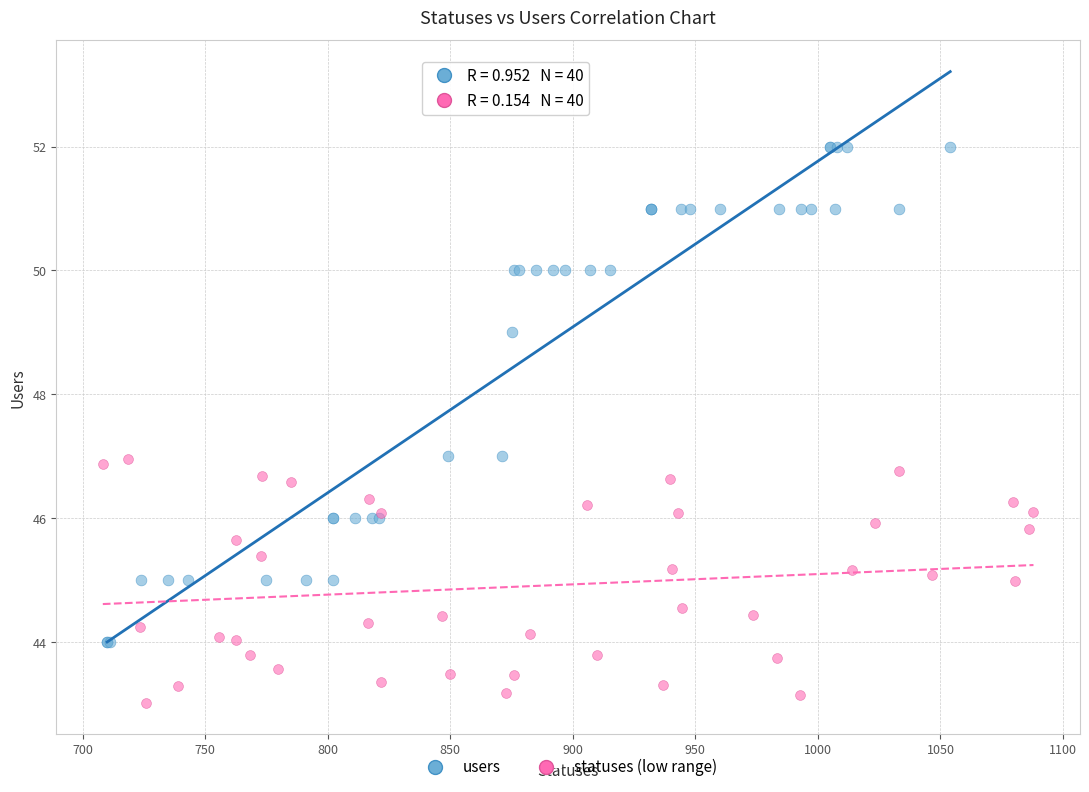

Which series reaches the minimum Y coordinate?

statuses (low range)